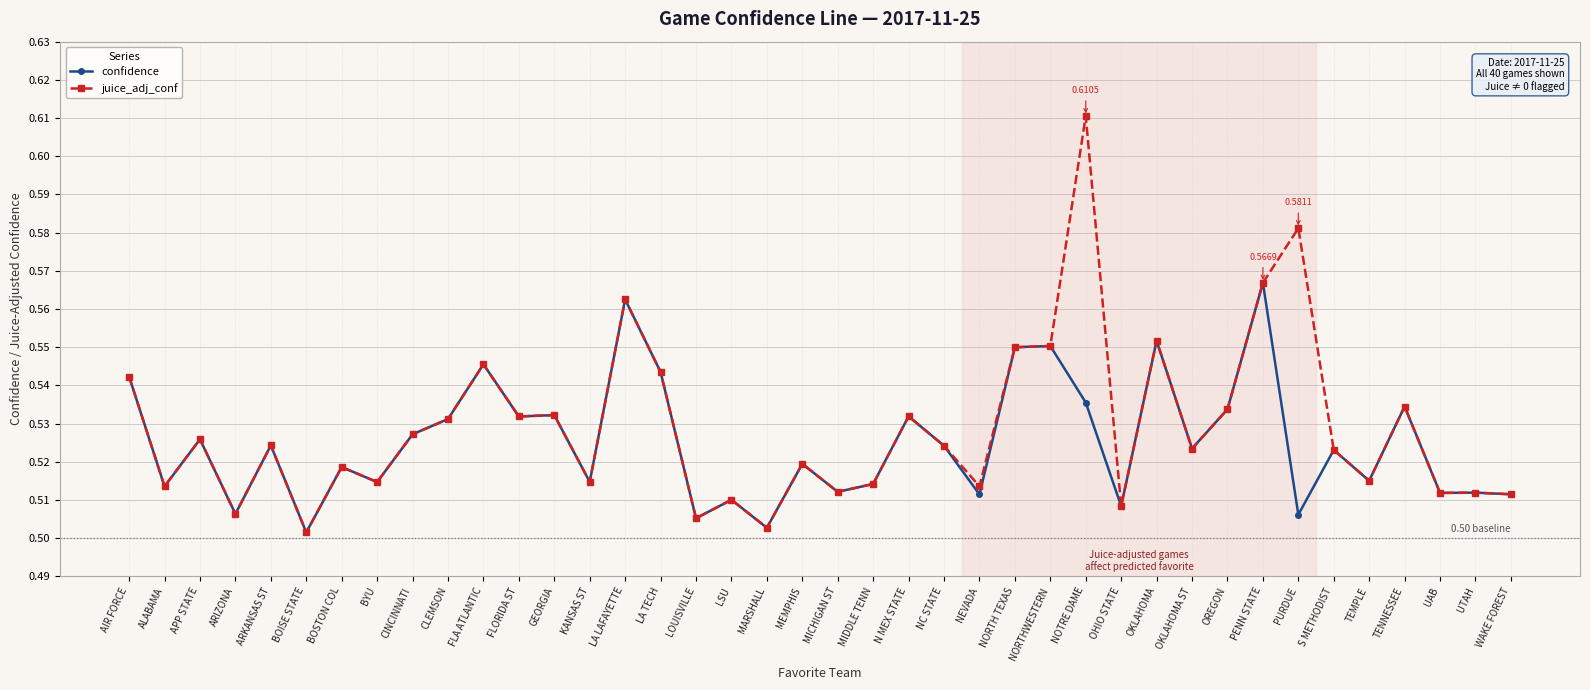

Rank the series by their maximum value, from lowest to highest.

confidence, juice_adj_conf